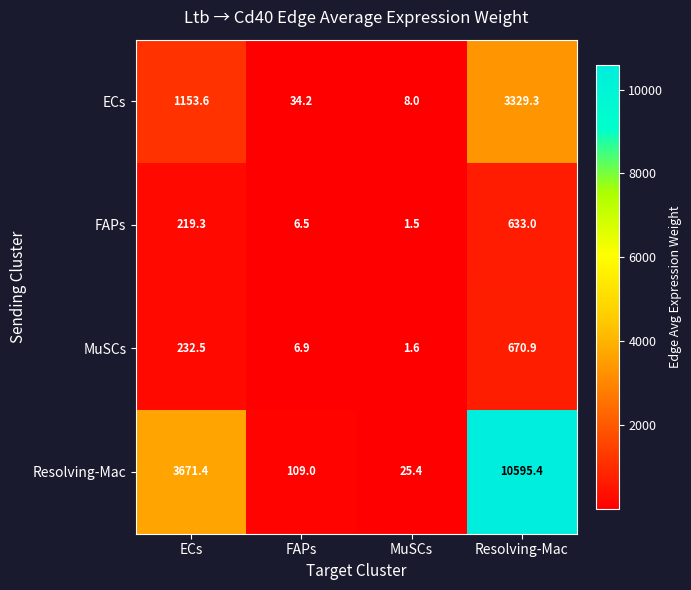

Which series has the largest range (max minus min)?

Resolving-Mac